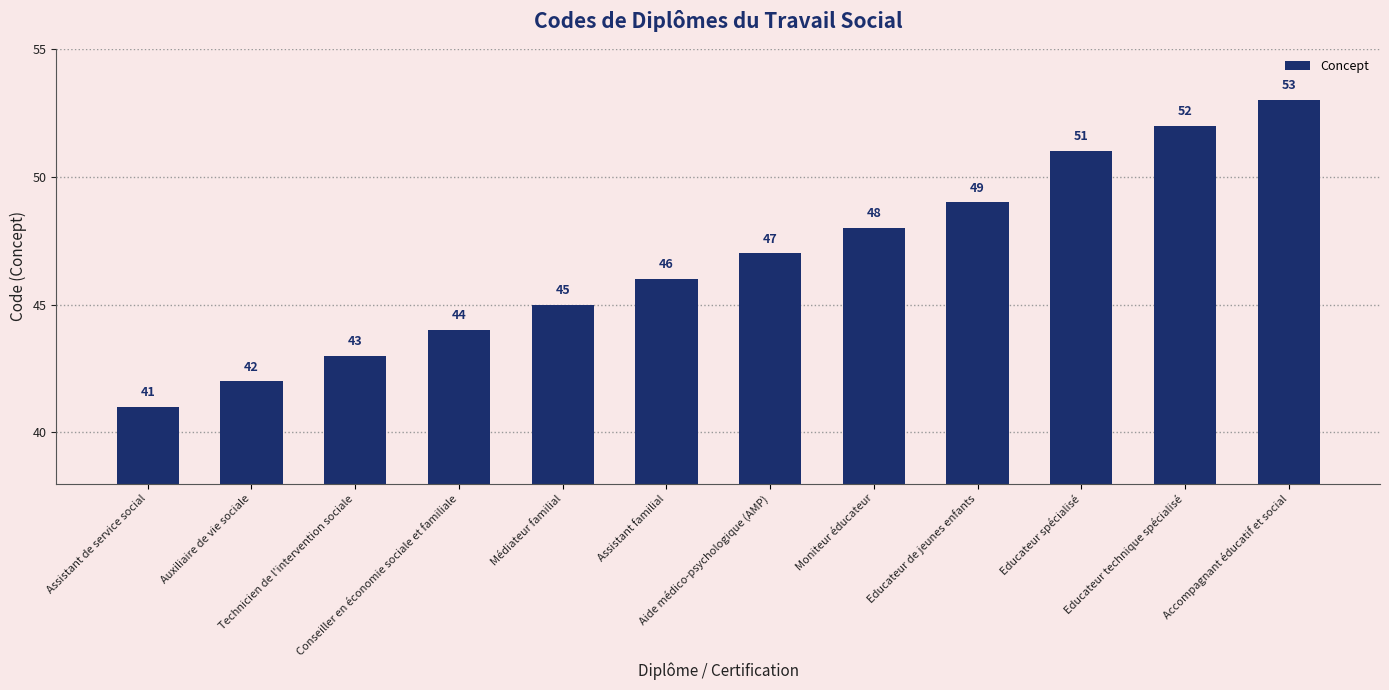

What is the difference between the values at Assistant de service social and Educateur technique spécialisé?

11